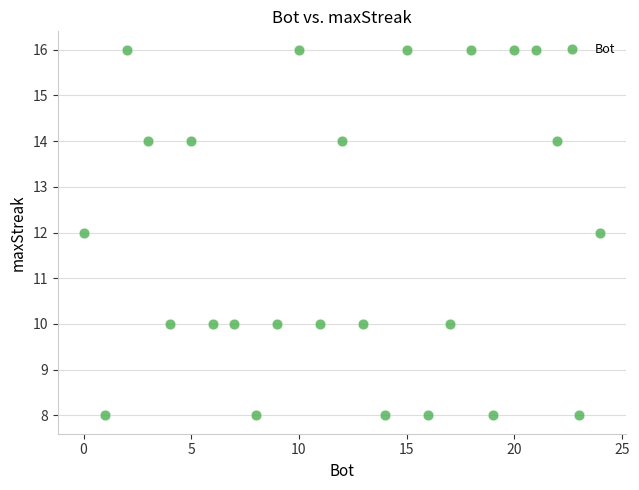

What is the range of Y values (max minus min)?

8